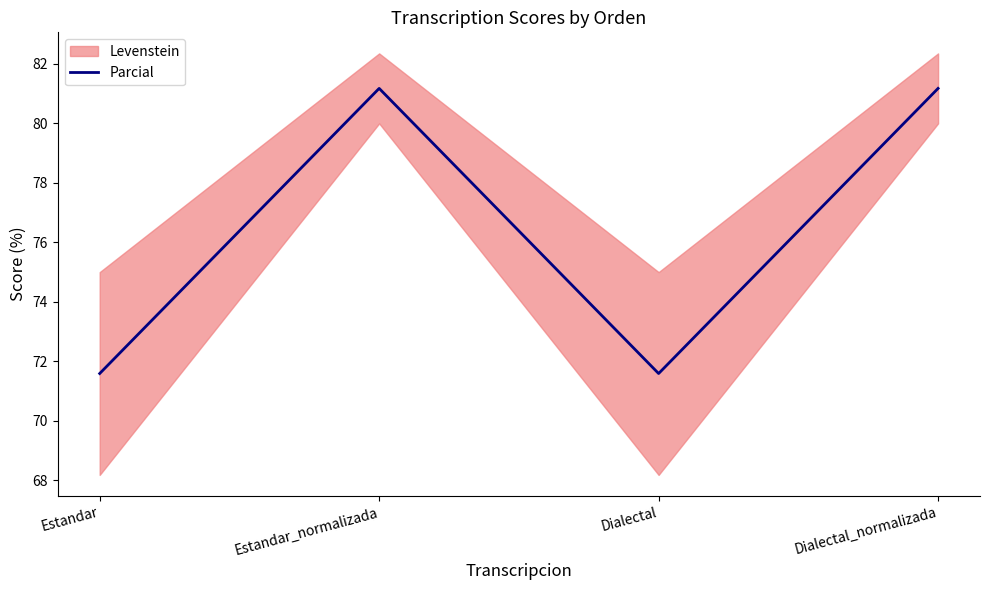

What is the average value?

76.4